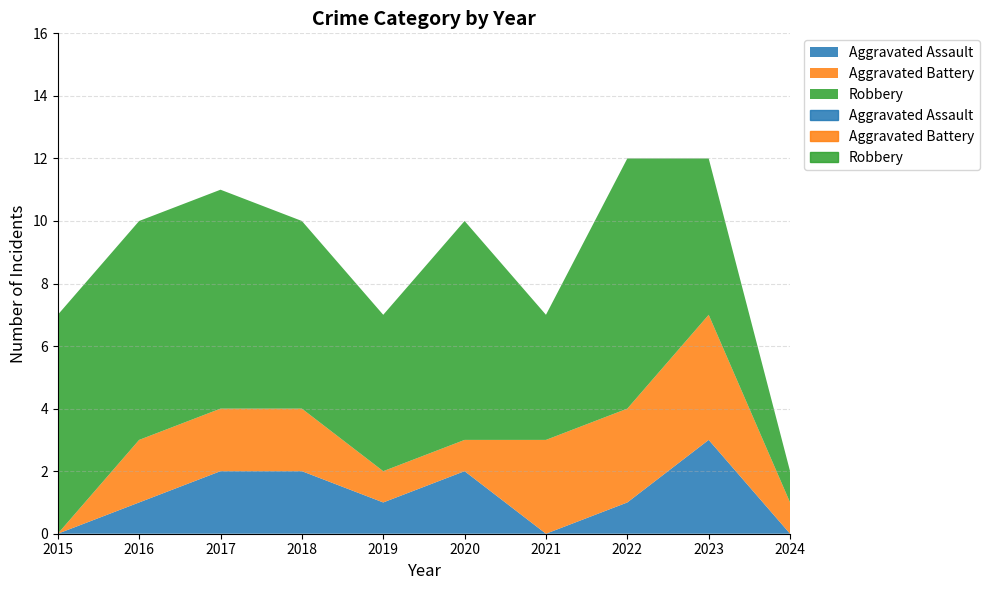

At which category is the sum across all series the highest?

2022